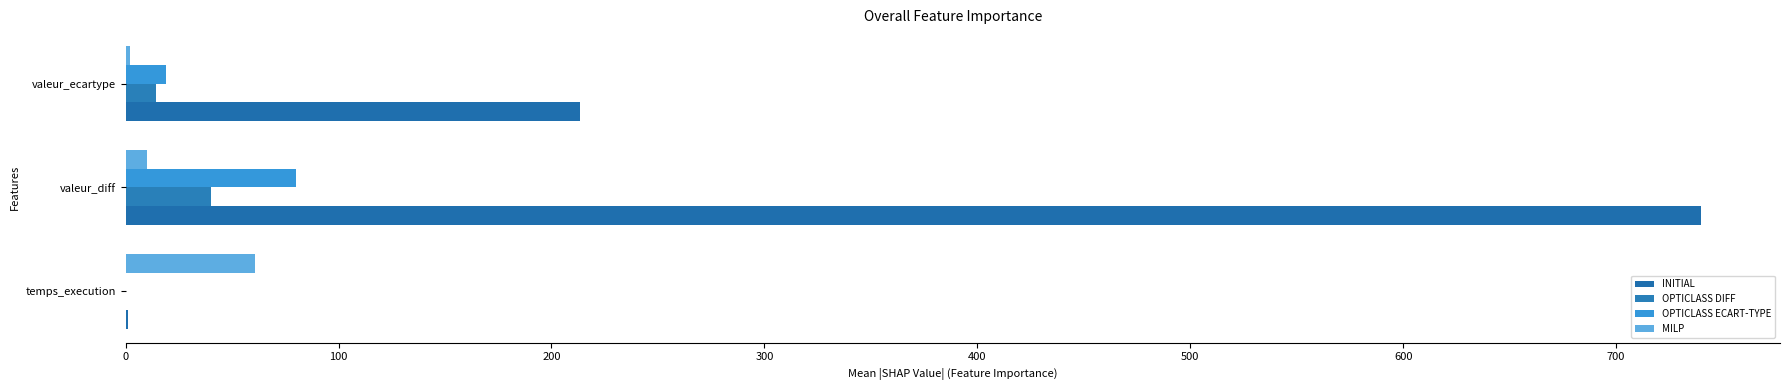

Count the number of data series in this chart.

4